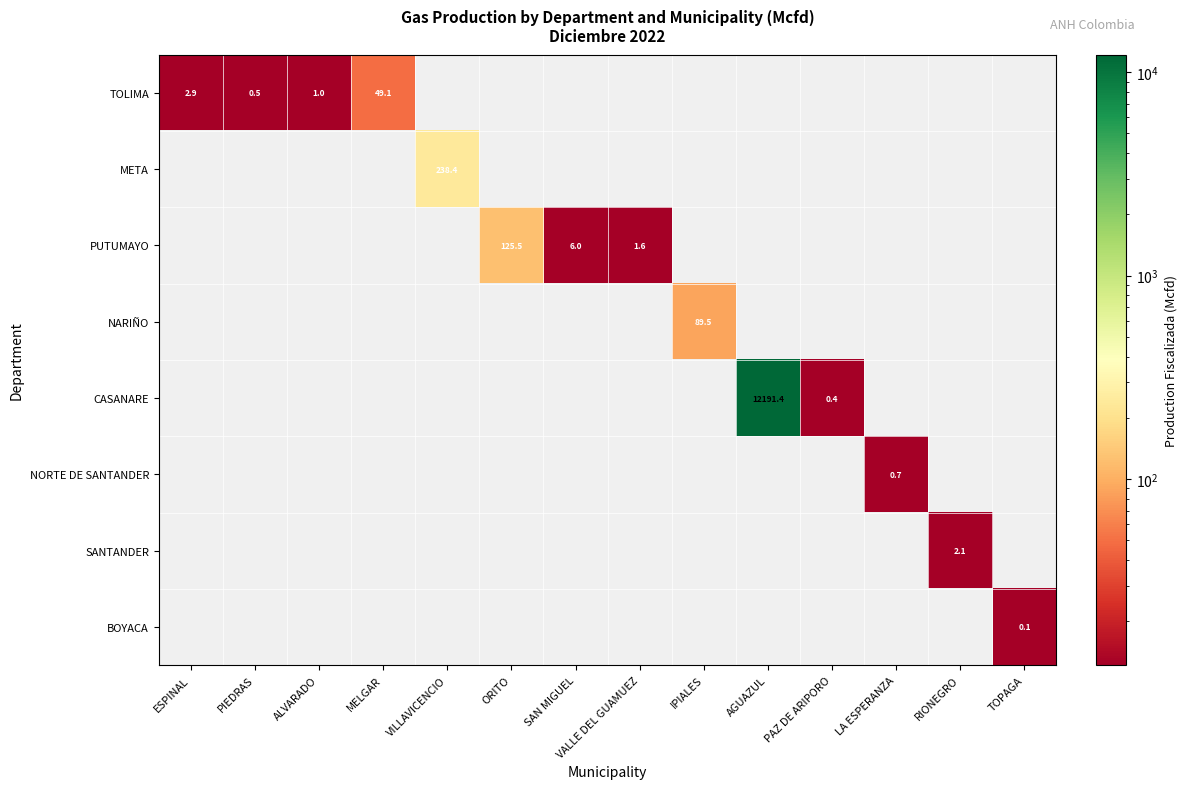

True or false: SANTANDER has a value of 2.1 at RIONEGRO.

True